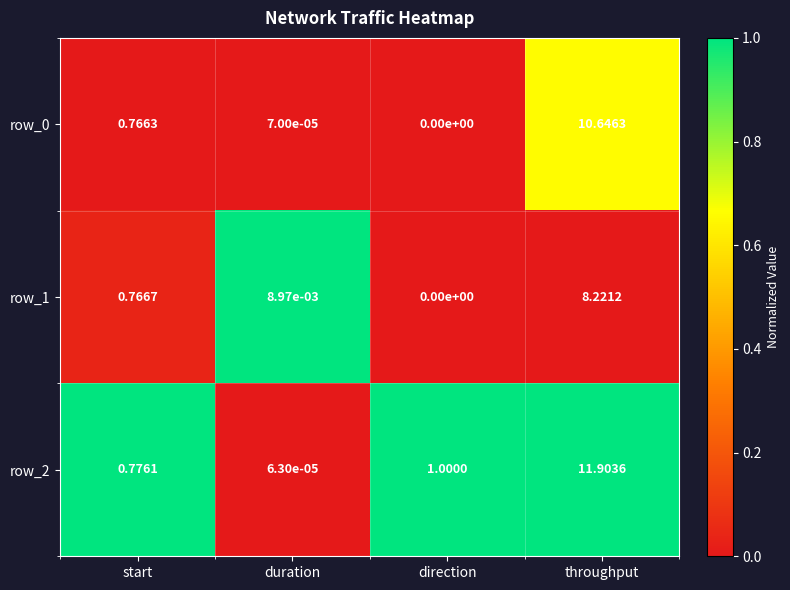

True or false: row_2 has a value of 1.6 at start.

False